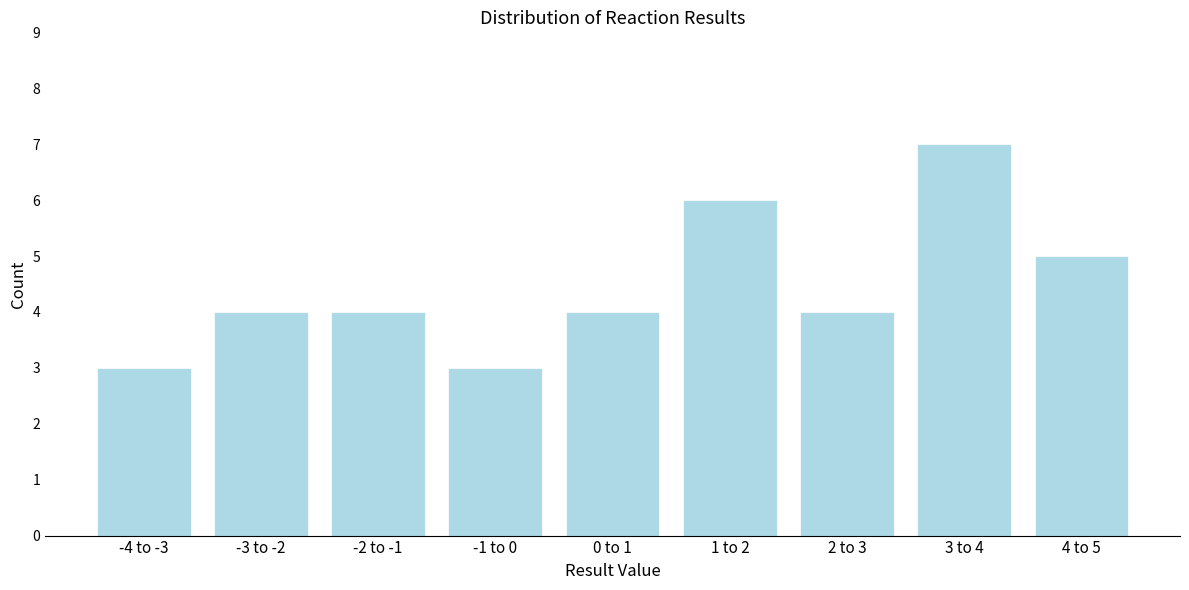

Reading left to right, transcribe all the data shown in this chart.

-4 to -3=3	-3 to -2=4	-2 to -1=4	-1 to 0=3	0 to 1=4	1 to 2=6	2 to 3=4	3 to 4=7	4 to 5=5